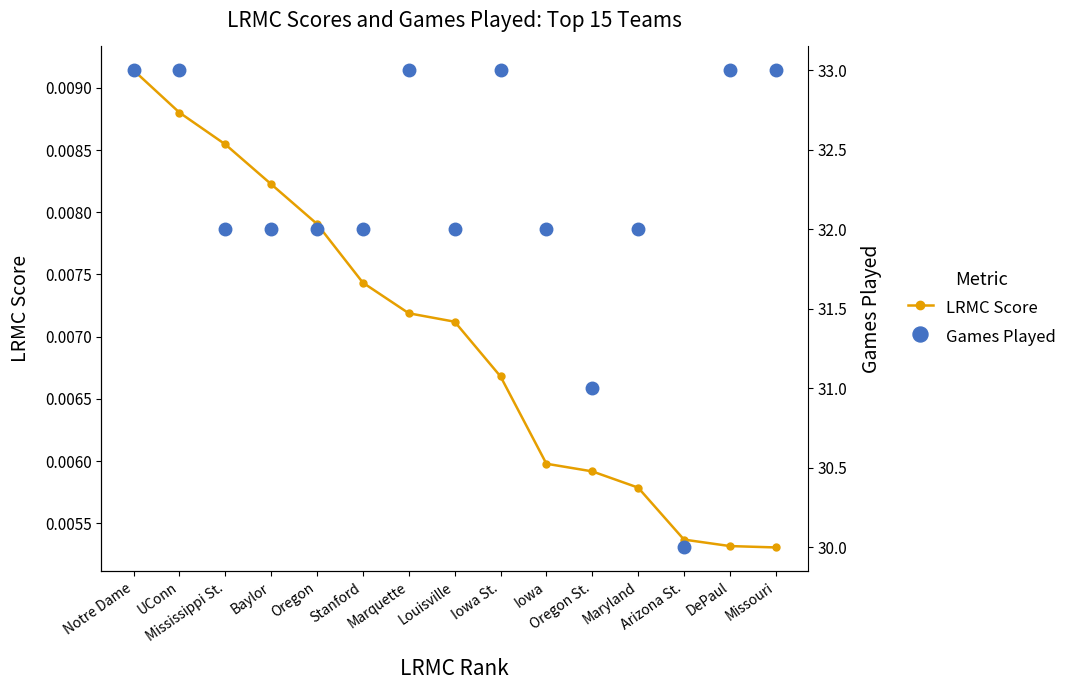

Which has a higher value, Marquette or Louisville?

Marquette